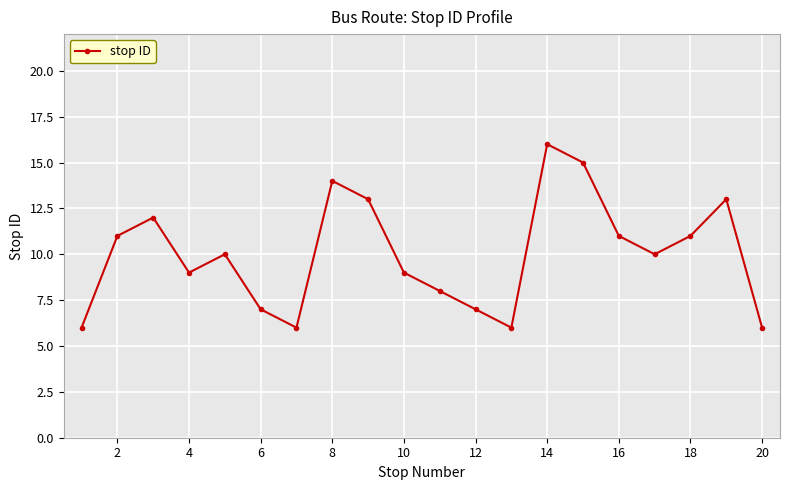

What is the difference between the maximum and minimum values?

10